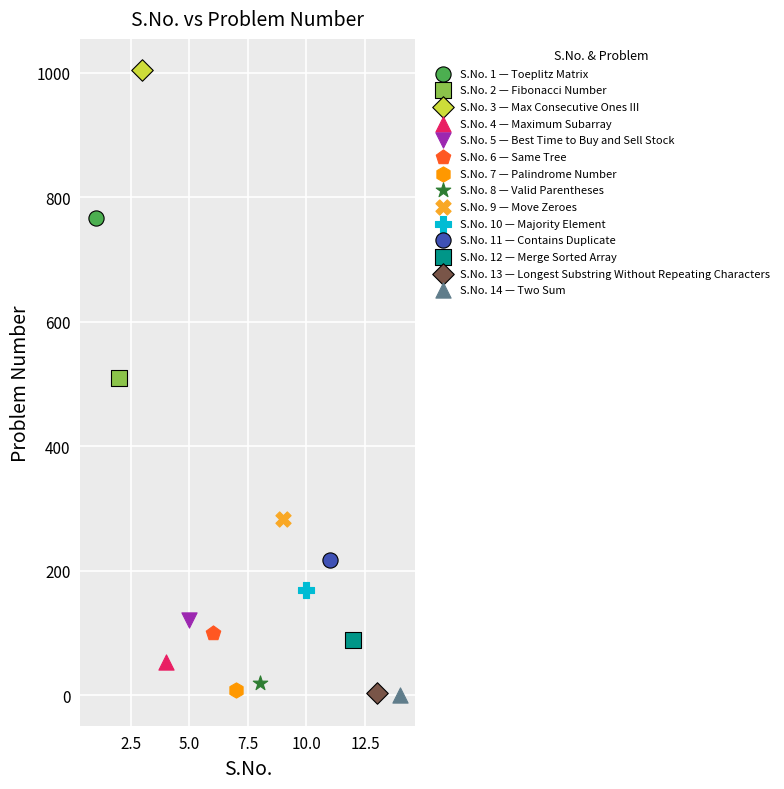

What are all the series names shown in the legend?

S.No. 1 — Toeplitz Matrix, S.No. 2 — Fibonacci Number, S.No. 3 — Max Consecutive Ones III, S.No. 4 — Maximum Subarray, S.No. 5 — Best Time to Buy and Sell Stock, S.No. 6 — Same Tree, S.No. 7 — Palindrome Number, S.No. 8 — Valid Parentheses, S.No. 9 — Move Zeroes, S.No. 10 — Majority Element, S.No. 11 — Contains Duplicate, S.No. 12 — Merge Sorted Array, S.No. 13 — Longest Substring Without Repeating Characters, S.No. 14 — Two Sum